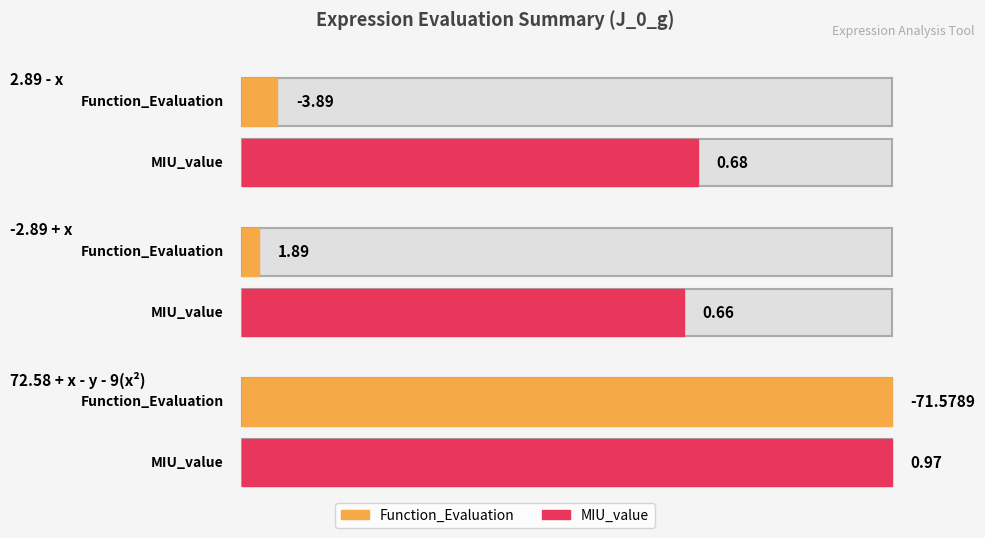

Which has a higher value, 2.89 - x or 72.5789 + x - y - 9(x^2)?

2.89 - x